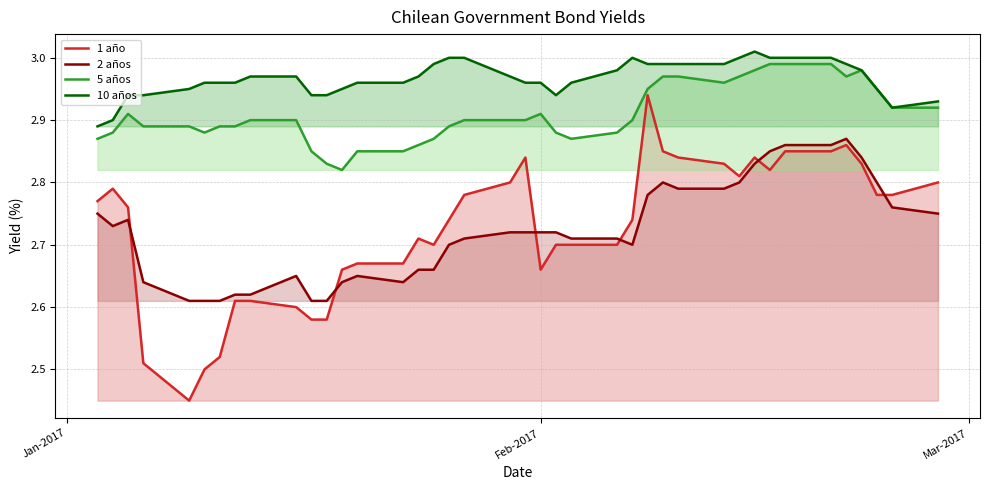

Which series has the widest spread of values?

1 año